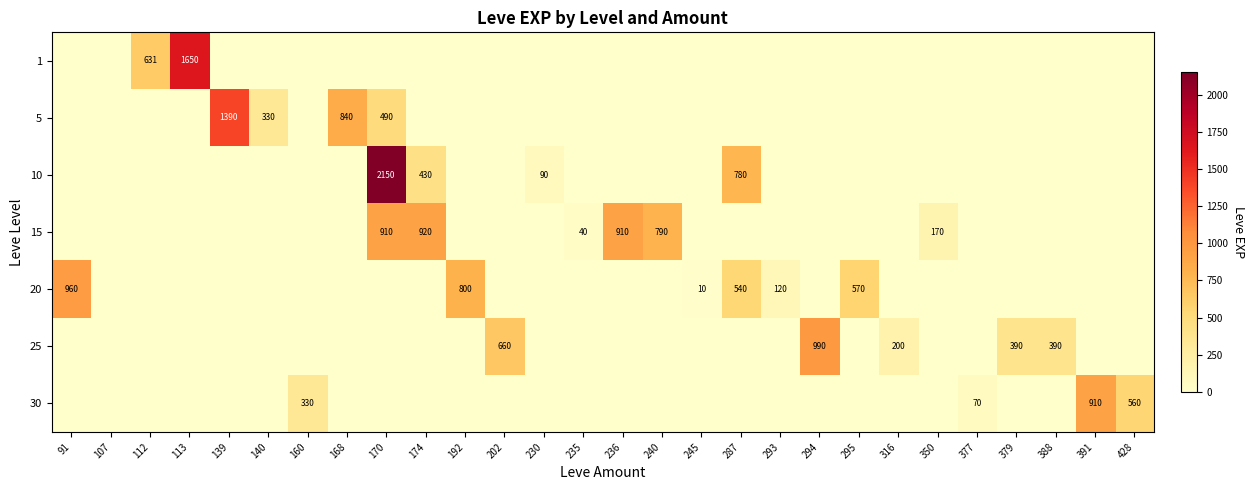

Rank the series at 294 from lowest to highest value.

1, 5, 10, 15, 20, 30, 25